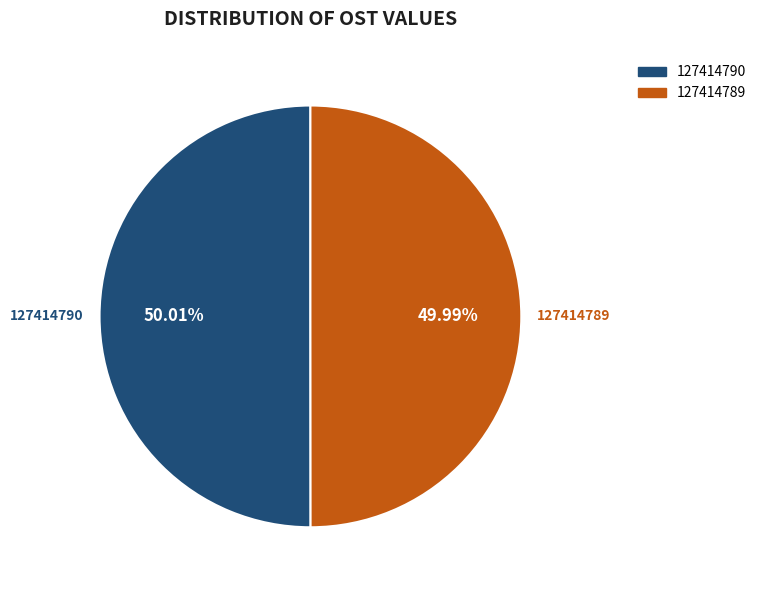

How many slices are in this pie chart?

2